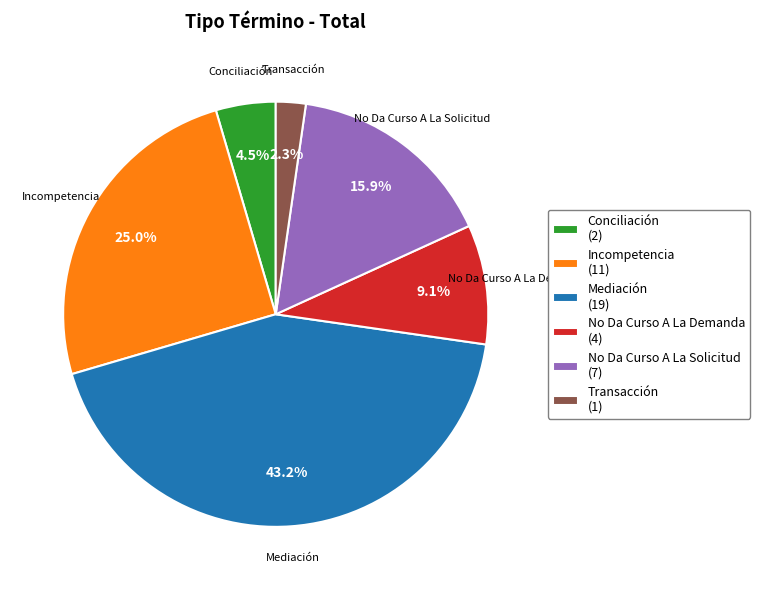

What percentage is NOT represented by Incompetencia?

75.0%